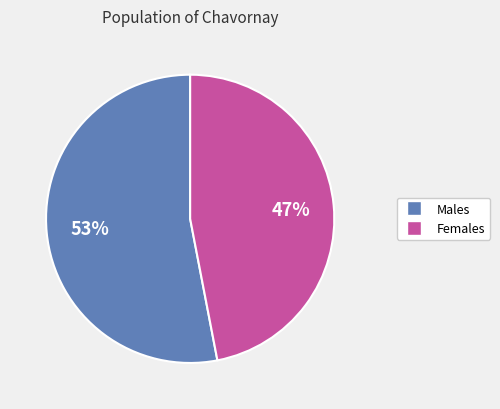

Is there a majority slice in this chart?

Yes